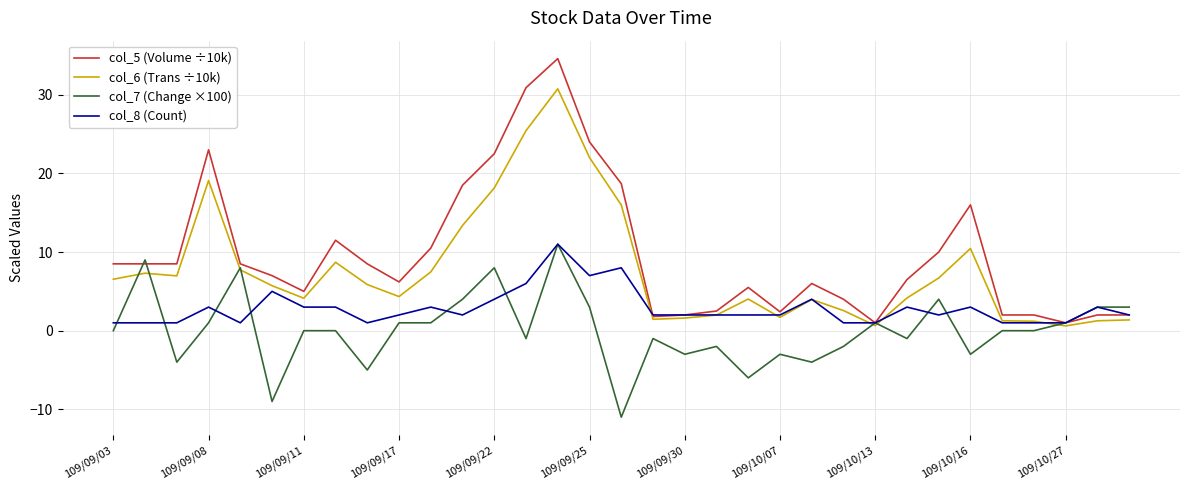

Which series has the largest range (max minus min)?

col_5 (Volume ÷10k)